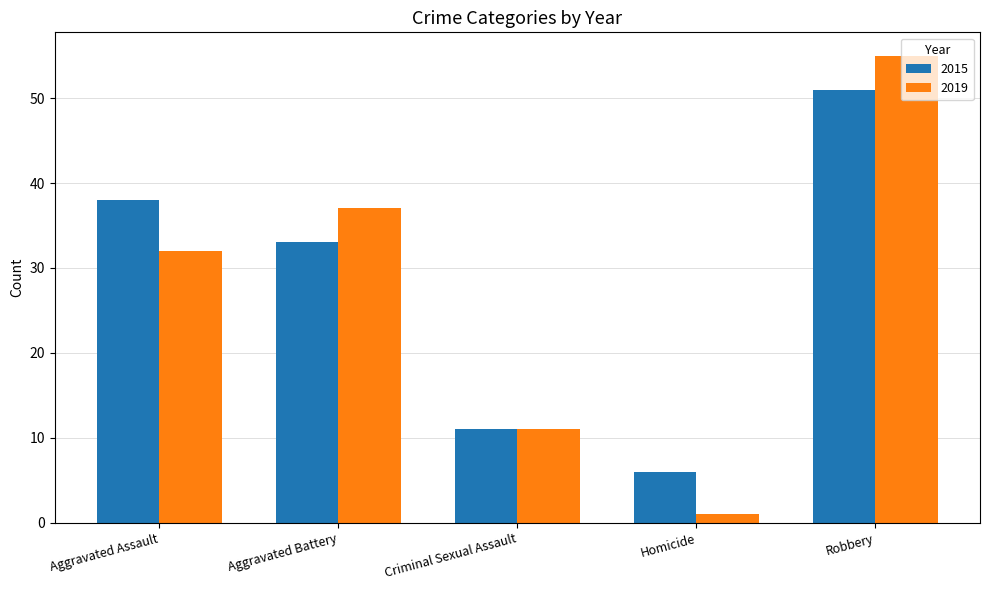

How many groups of bars are there?

5